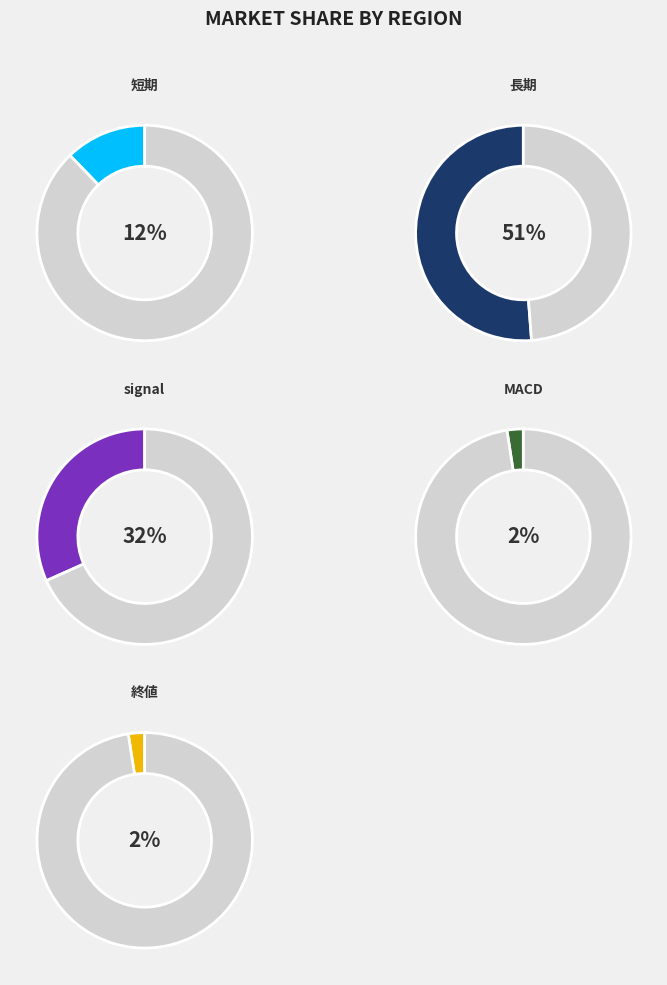

True or false: 短期 accounts for 18% of the total.

False